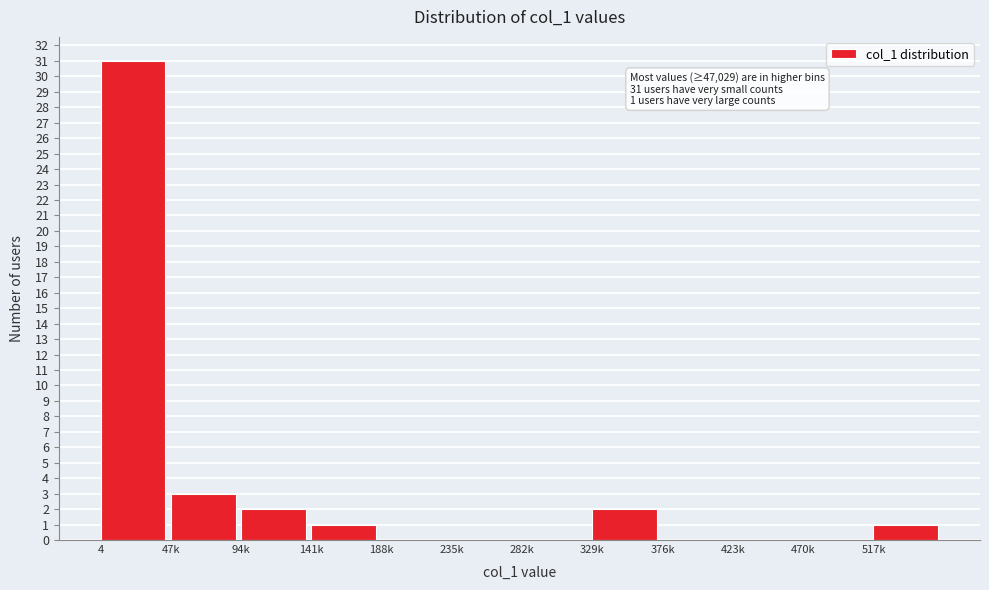

Reading left to right, what are all the values shown in this chart?

4=31	47k=3	94k=2	141k=1	188k=0	235k=0	282k=0	329k=2	376k=0	423k=0	470k=0	517k=1